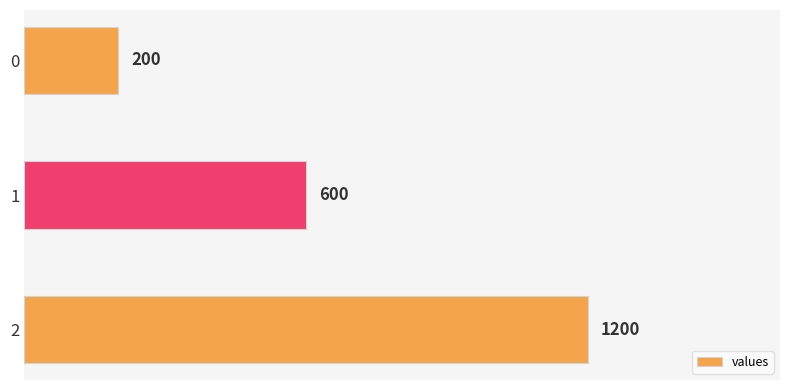

What is the approximate value at 1, to the nearest 100?

600